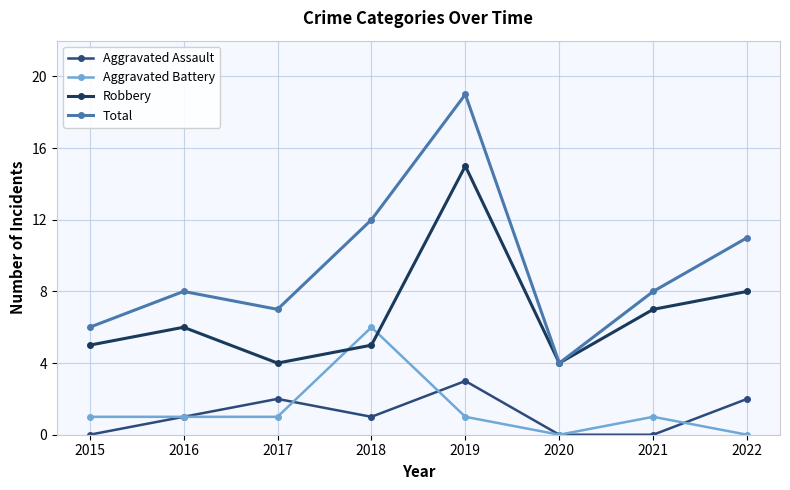

What is the difference between the maximum and second lowest values in the Aggravated Battery series?

6